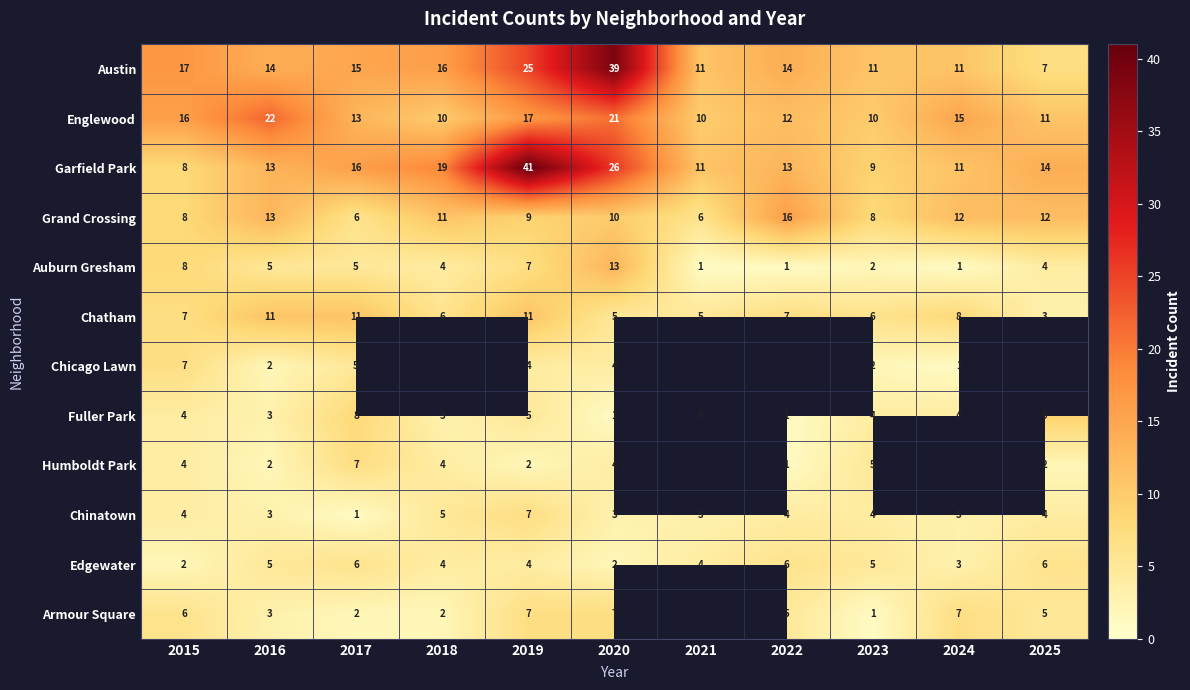

What is the difference between the second highest and minimum values in the Englewood series?

11